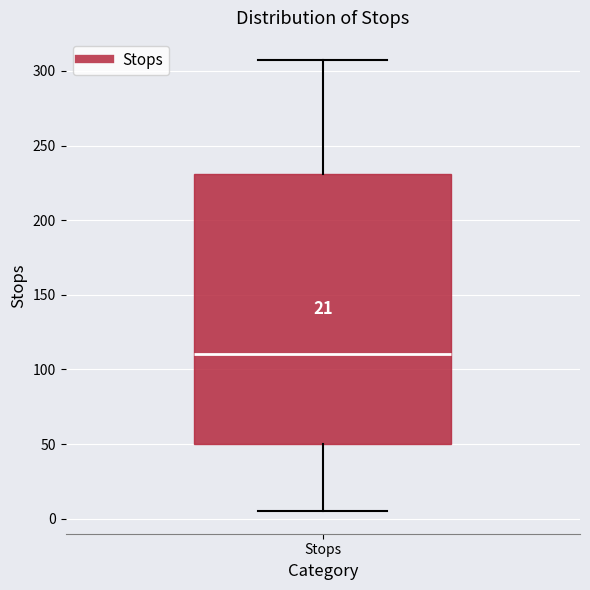

Where does the median line of the box for Stops sit on the y-axis? The values are not printed on the chart, so give them approximately, as read against the axis.

110